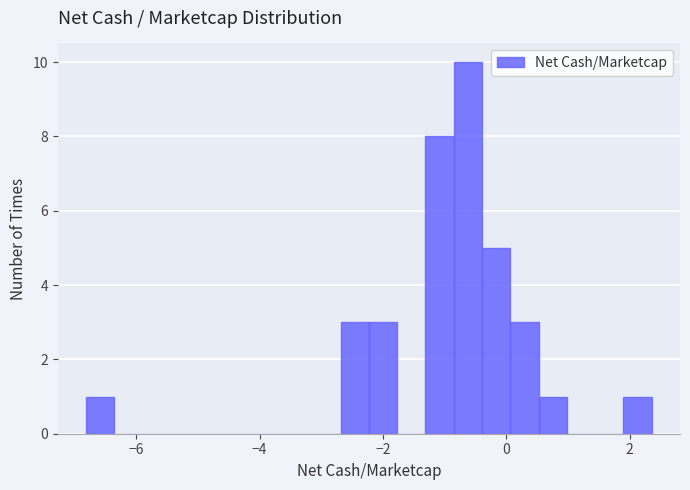

Around what value on the x-axis is the tallest bar? Give the approximate position of its centre, as read against the axis.

-0.6